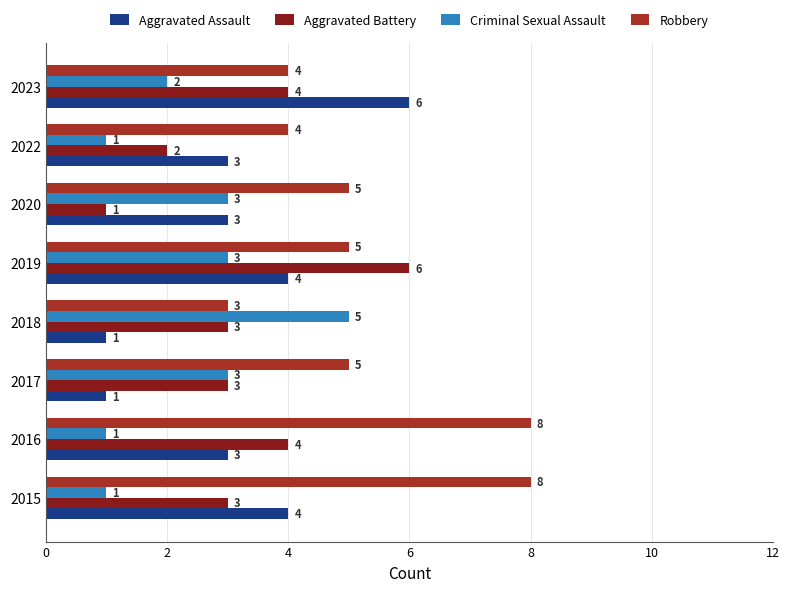

How many distinct data groups are displayed?

4